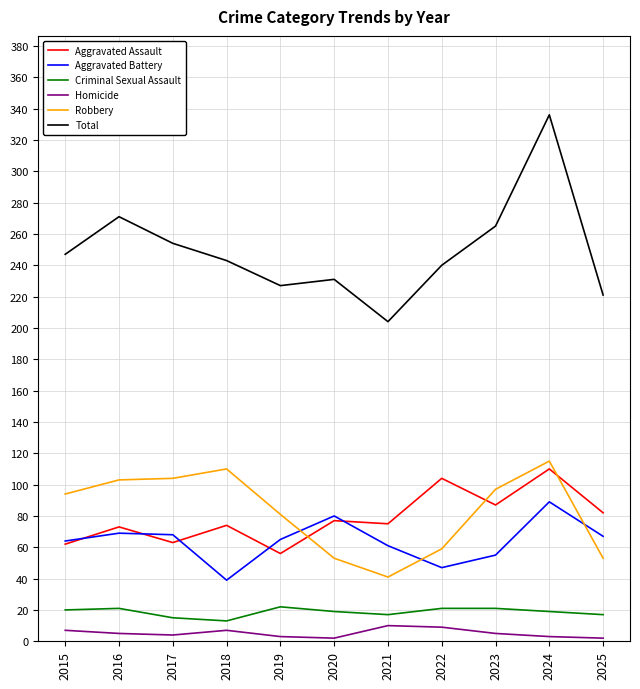

Rank the series at 2016 from highest to lowest value.

Total, Robbery, Aggravated Assault, Aggravated Battery, Criminal Sexual Assault, Homicide